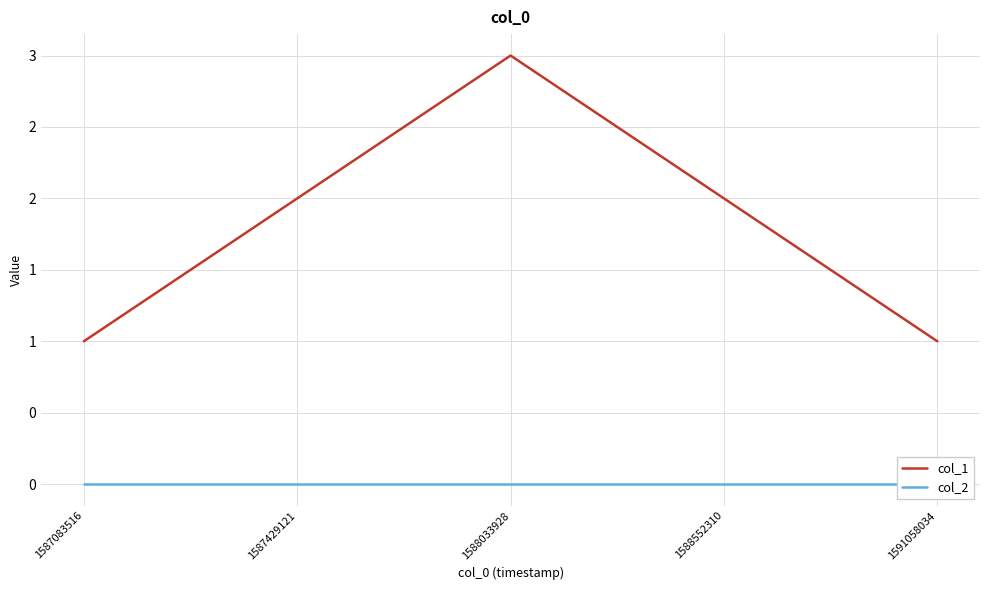

Reading right to left, extract all data points from this chart.

col_1: 1	2	3	2	1
col_2: 0	0	0	0	0